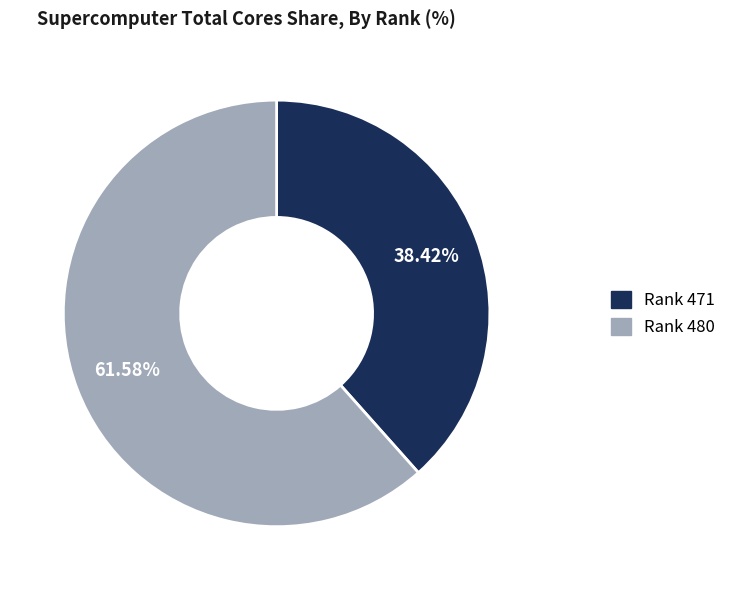

Is there a majority slice in this chart?

Yes